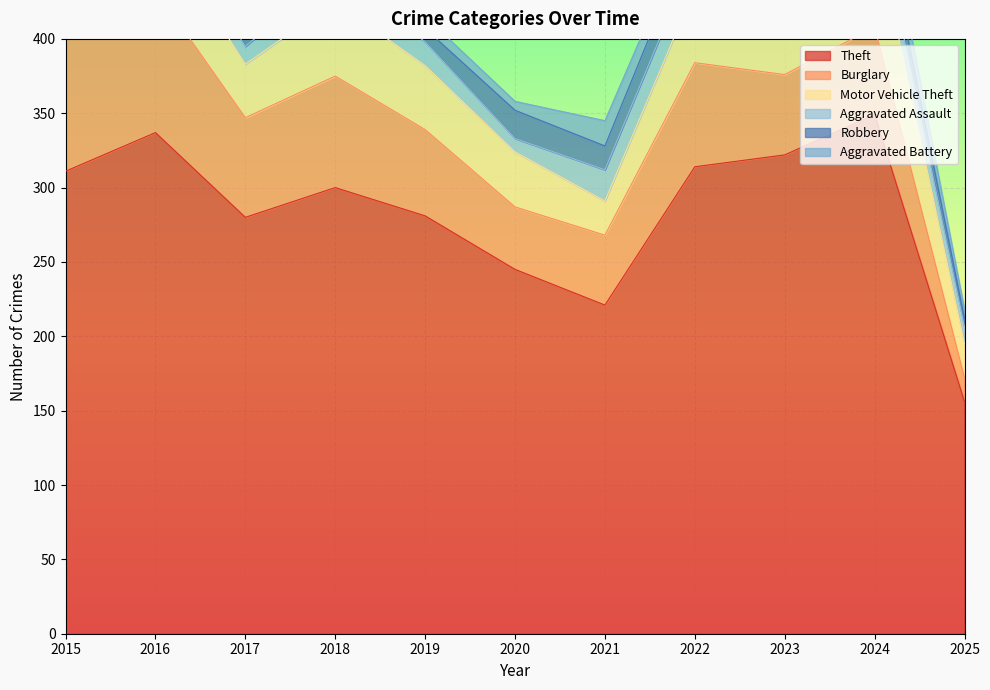

Does the chart display data point markers on the line(s)?

No